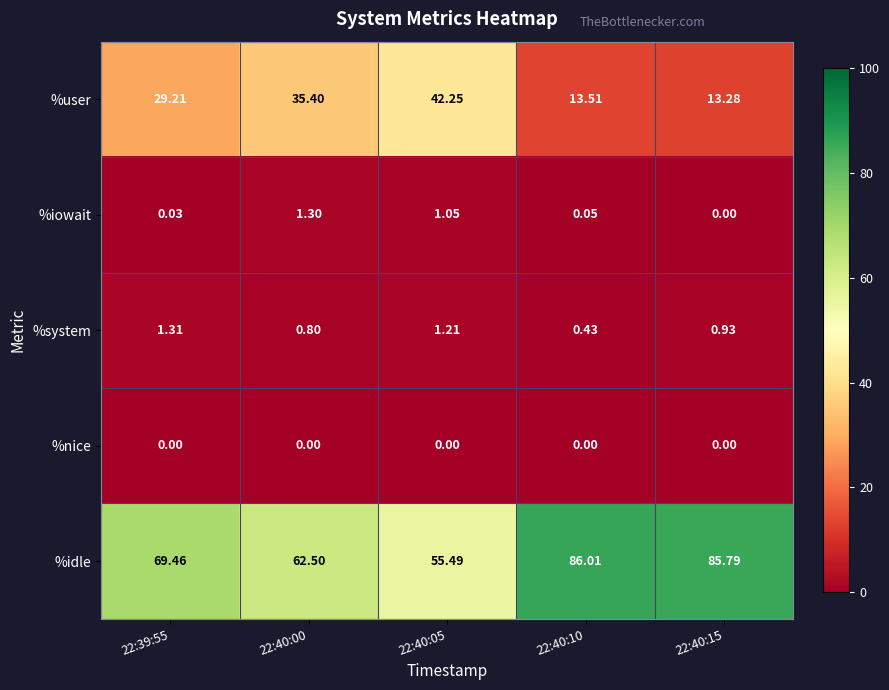

What is the difference between the highest and lowest values at 22:40:10?

86.0